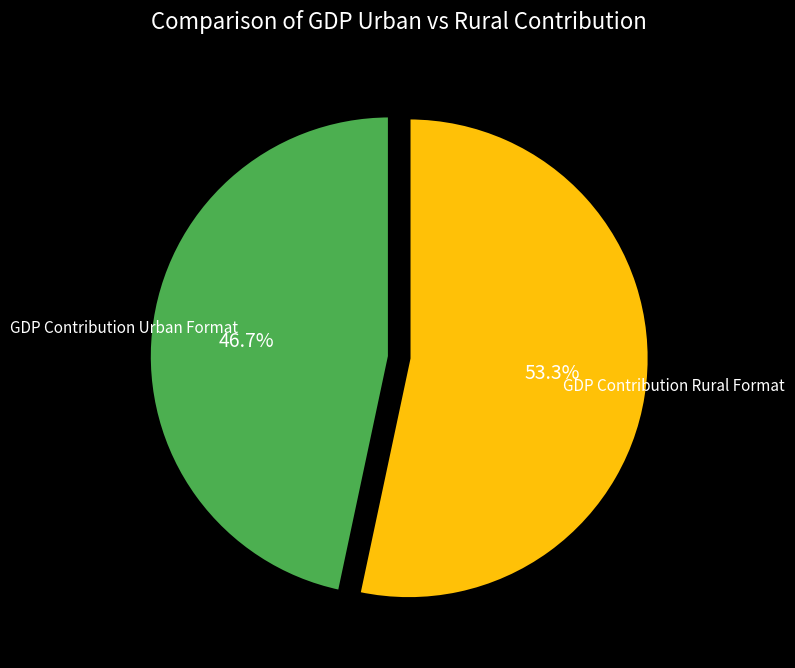

Which category has the biggest portion of the pie?

GDP Contribution Rural Format